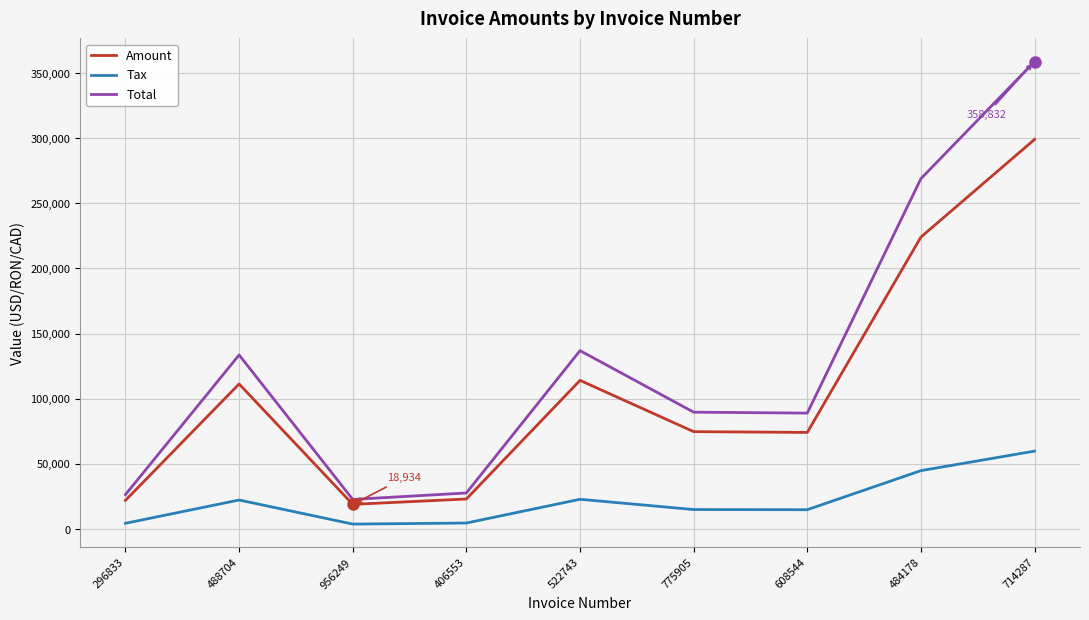

Rank the series at 714287 from highest to lowest value.

Total, Amount, Tax